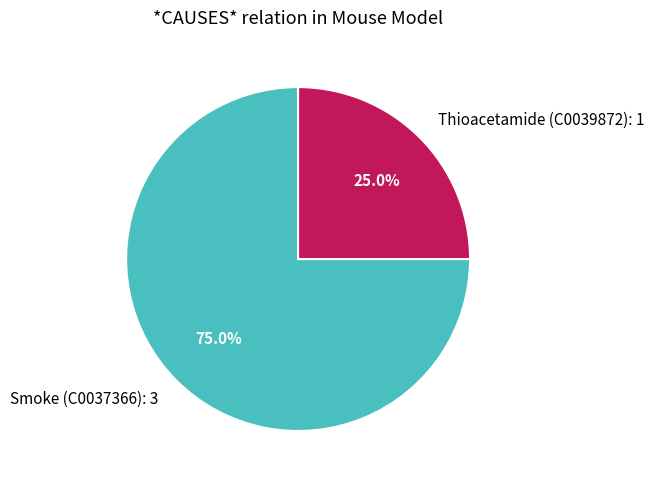

Which category accounts for the majority?

Smoke (C0037366): 3